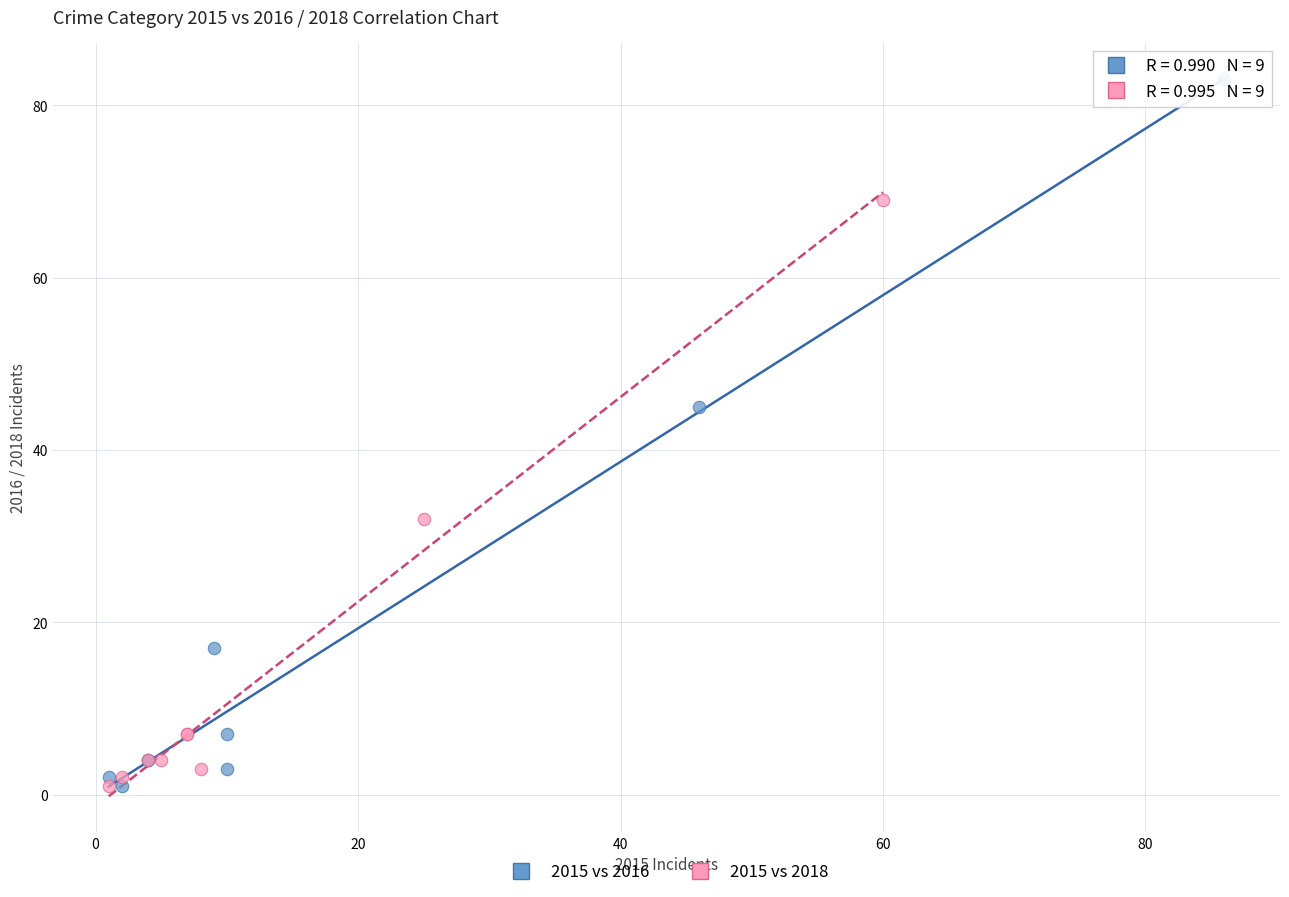

Which series has the widest spread of Y values?

2015 vs 2016